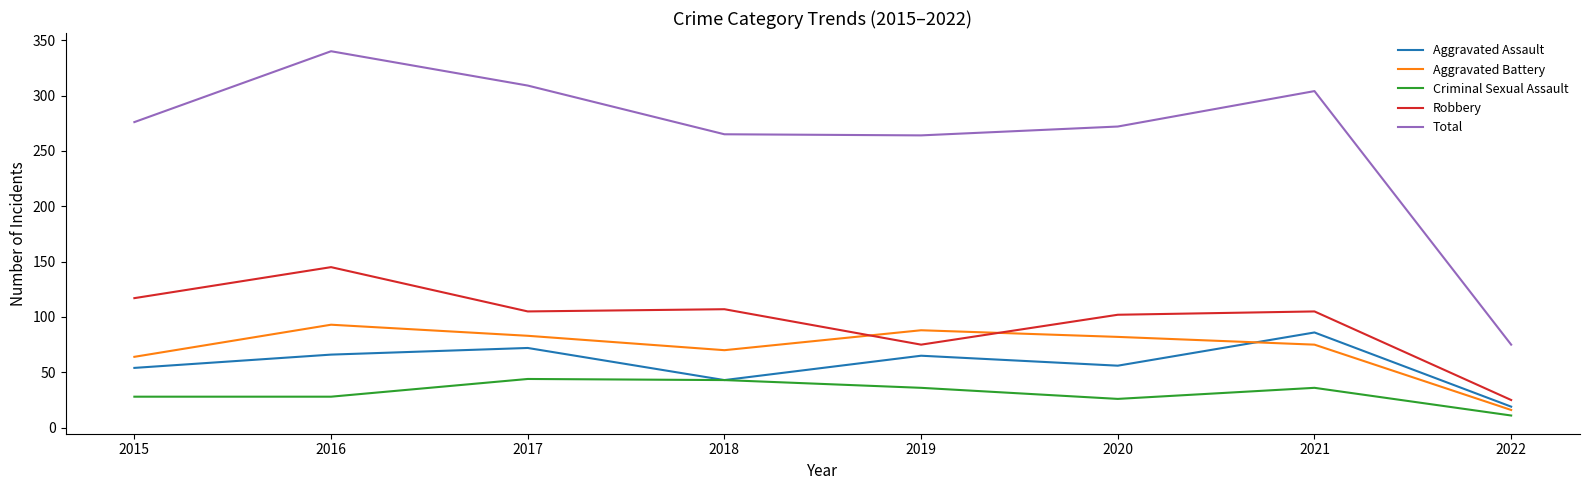

True or false: Aggravated Battery and Total cross at least once.

False